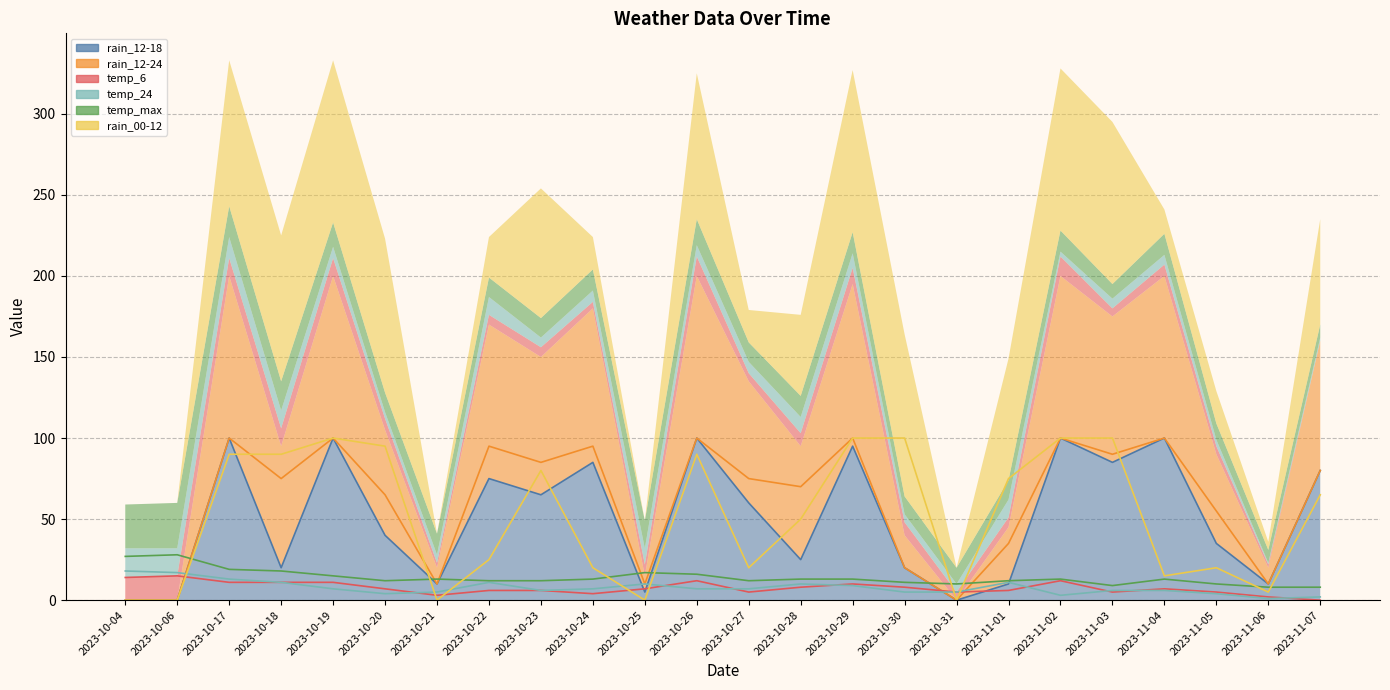

True or false: temp_max has a value of 17 at 2023-11-01.

False